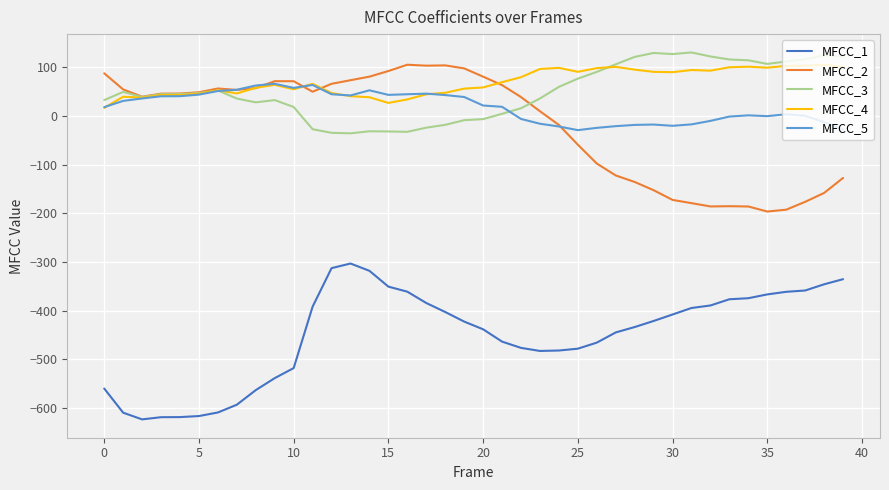

In MFCC_4, how many points are higher than both neighbors (excluding endpoints)?

9